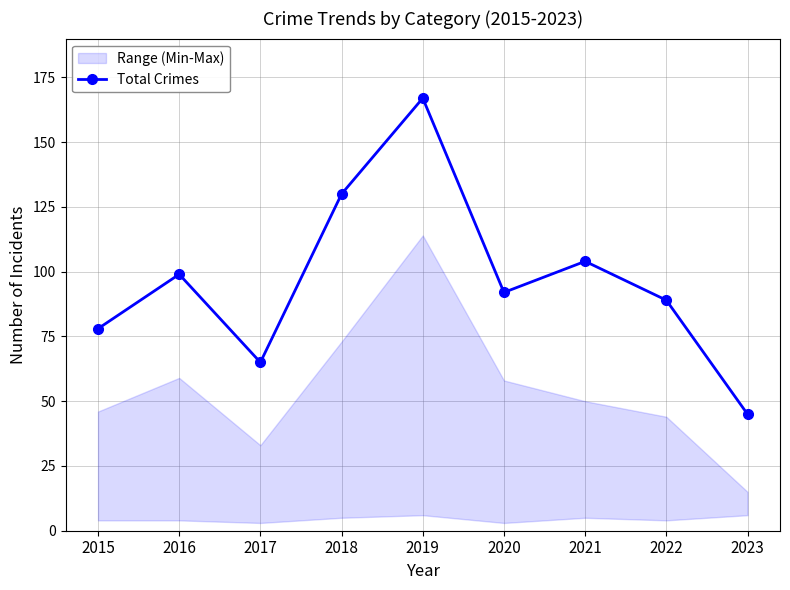

True or false: the data shows 89 at 2022.

True